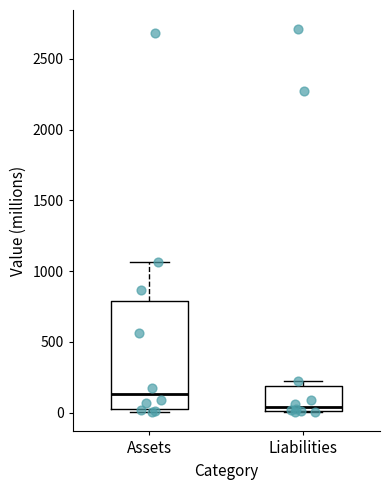

Comparing the boxes themselves (not the whiskers), which one is the tallest?

Assets